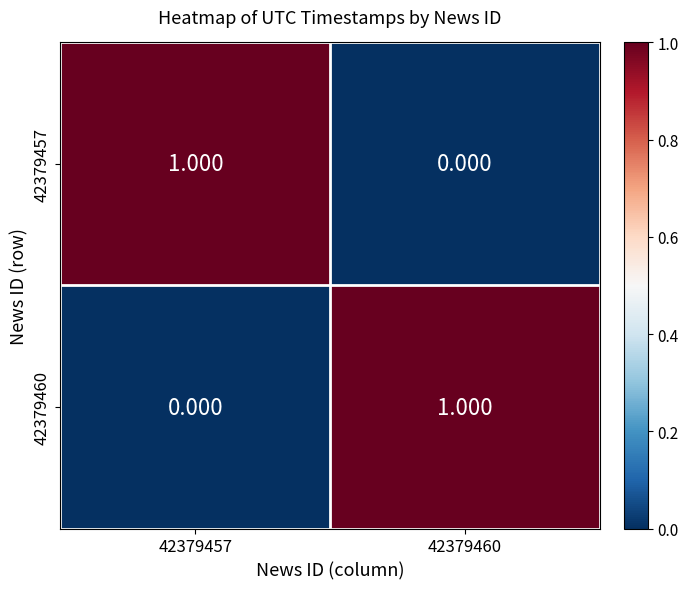

Is the value of 42379457 at 42379457 greater than the value of 42379460 at 42379457?

Yes